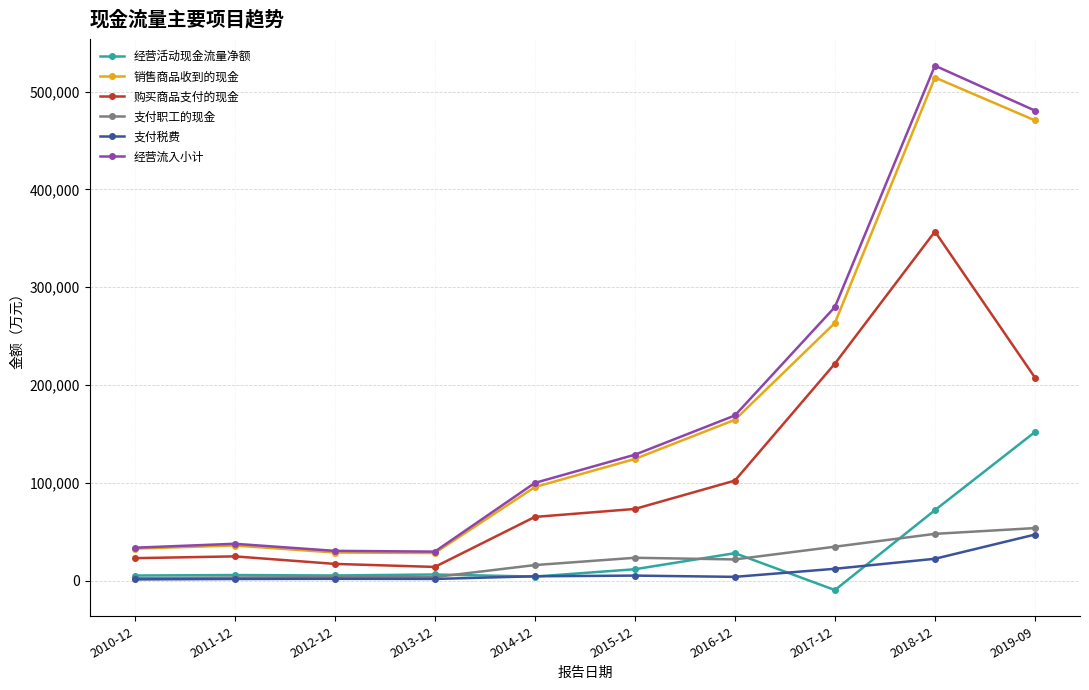

What is the average value of the 经营活动现金流量净额 series?

28181